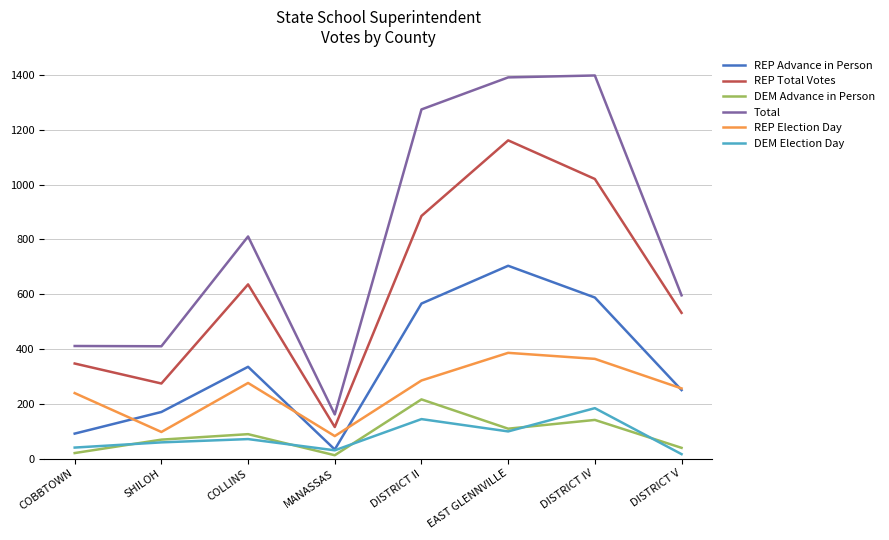

What value does the REP Advance in Person series have at DISTRICT II?

566